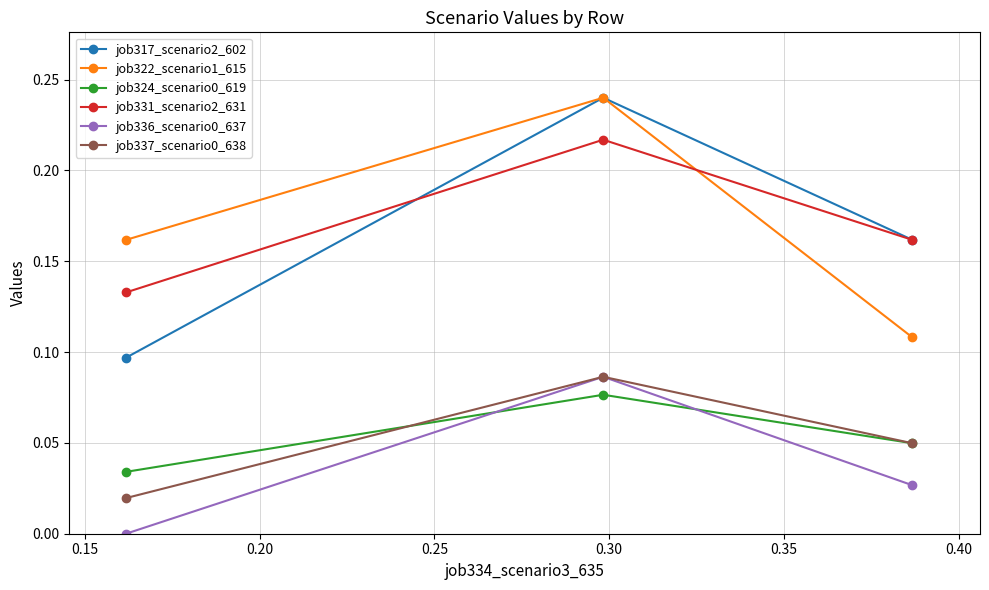

How many positive values does the job336_scenario0_637 series have?

2